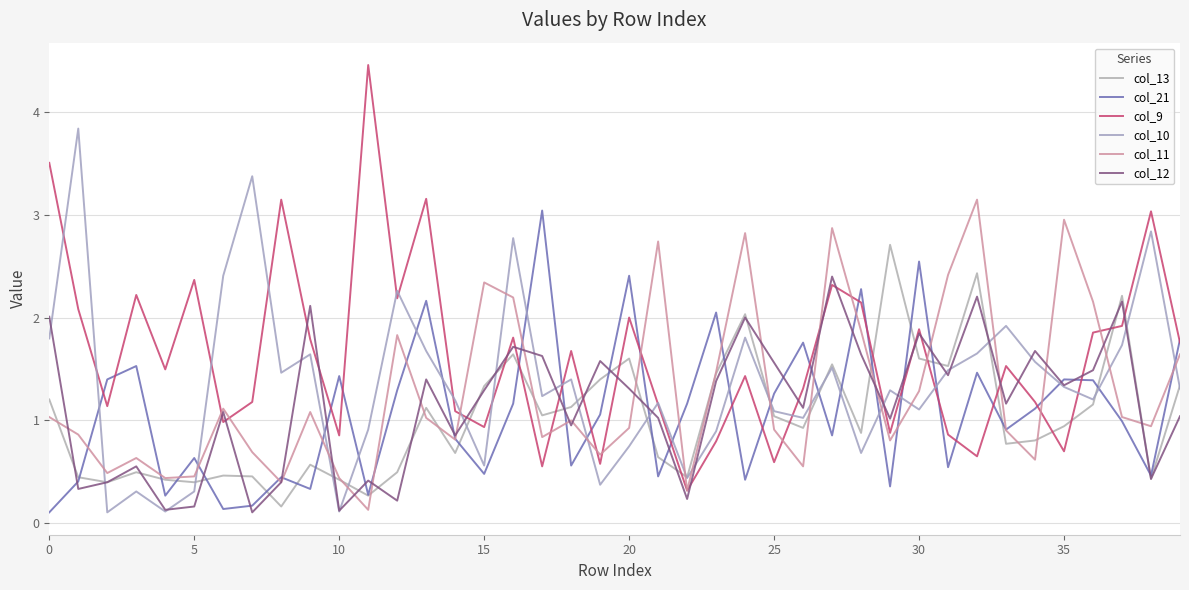

Which category has the lowest value in the col_9 series?

22